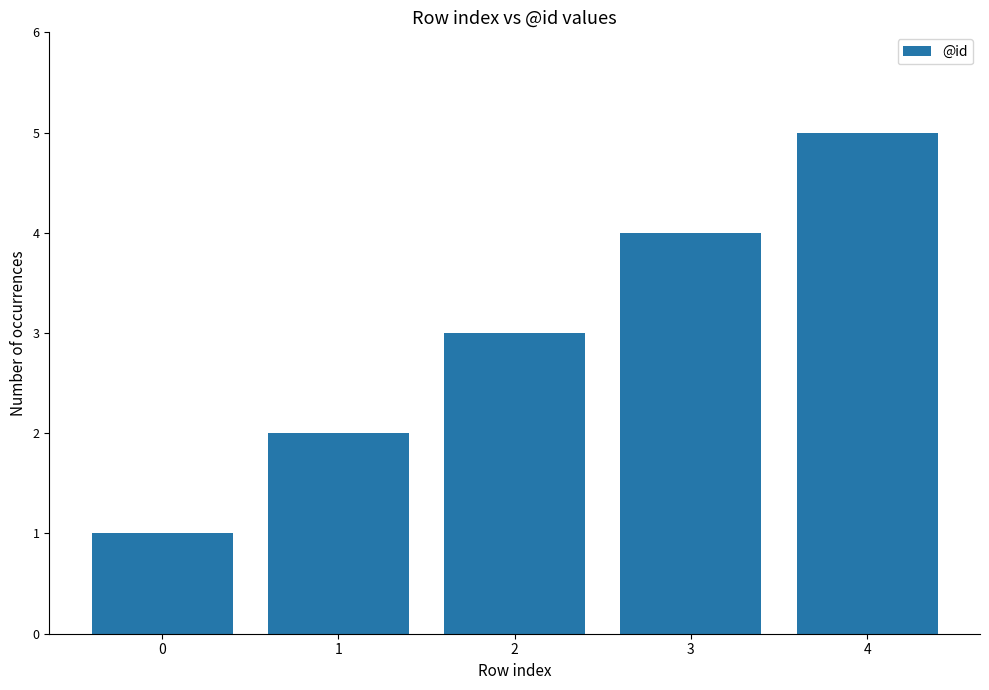

List the labels in order of value, largest first.

4, 3, 2, 1, 0